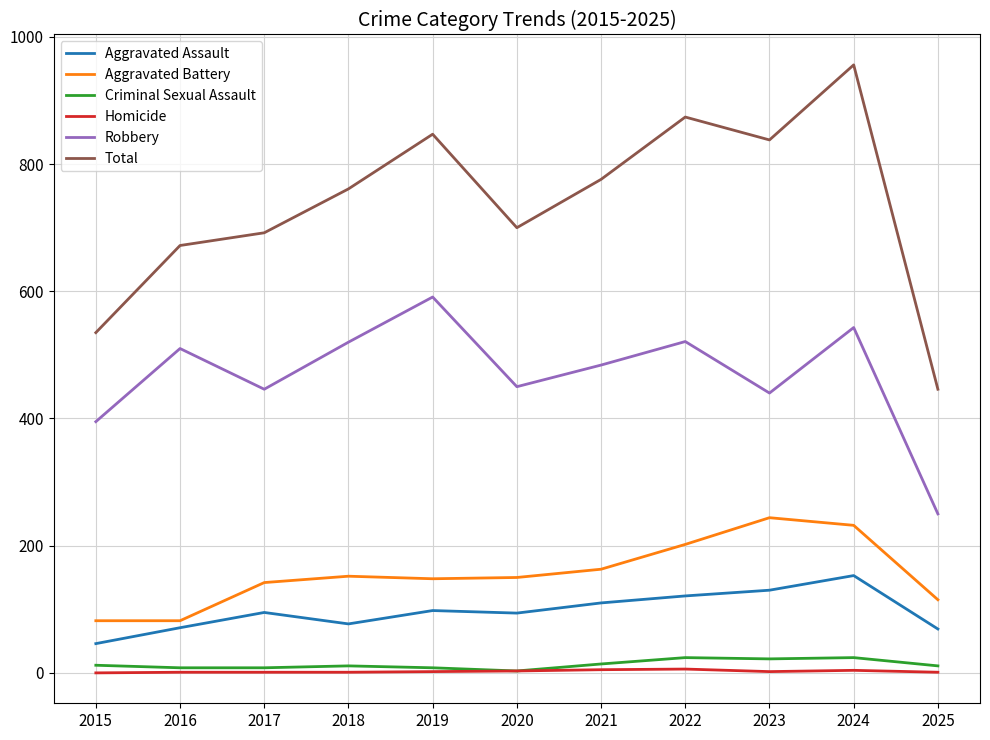

What is the sum of all Criminal Sexual Assault values?

145